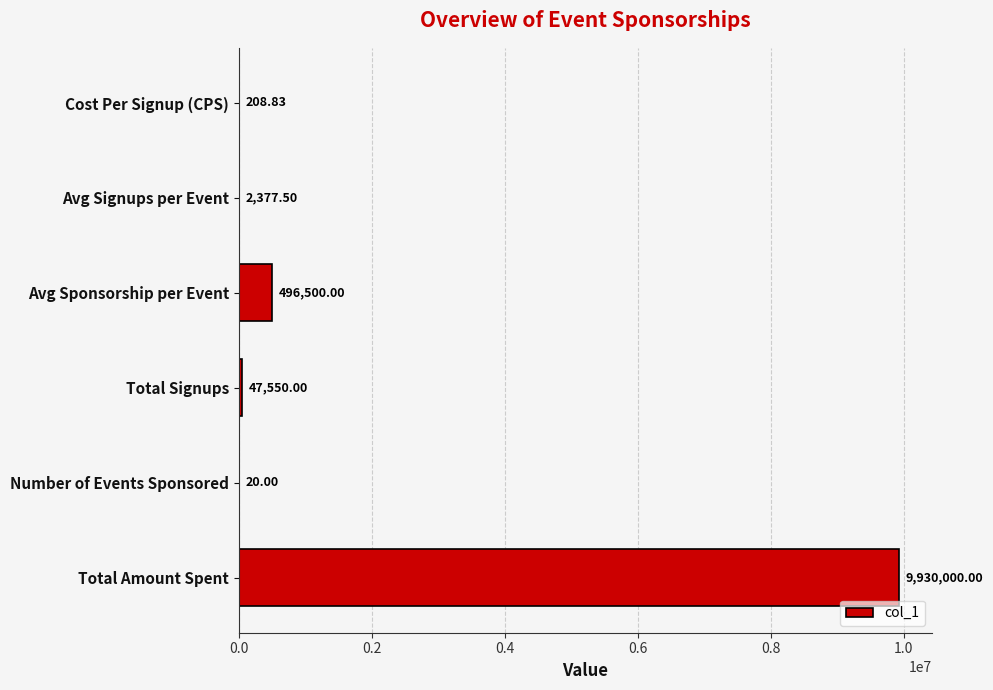

What is the sum of the values at Total Amount Spent and Avg Sponsorship per Event?

10426500.0